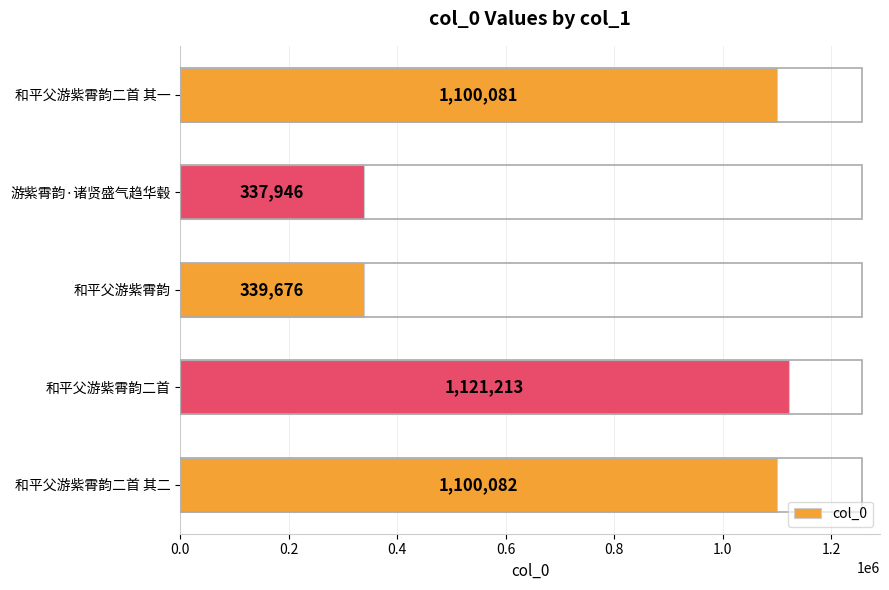

Which has a higher value, 游紫霄韵·诸贤盛气趋华毂 or 和平父游紫霄韵二首 其一?

和平父游紫霄韵二首 其一